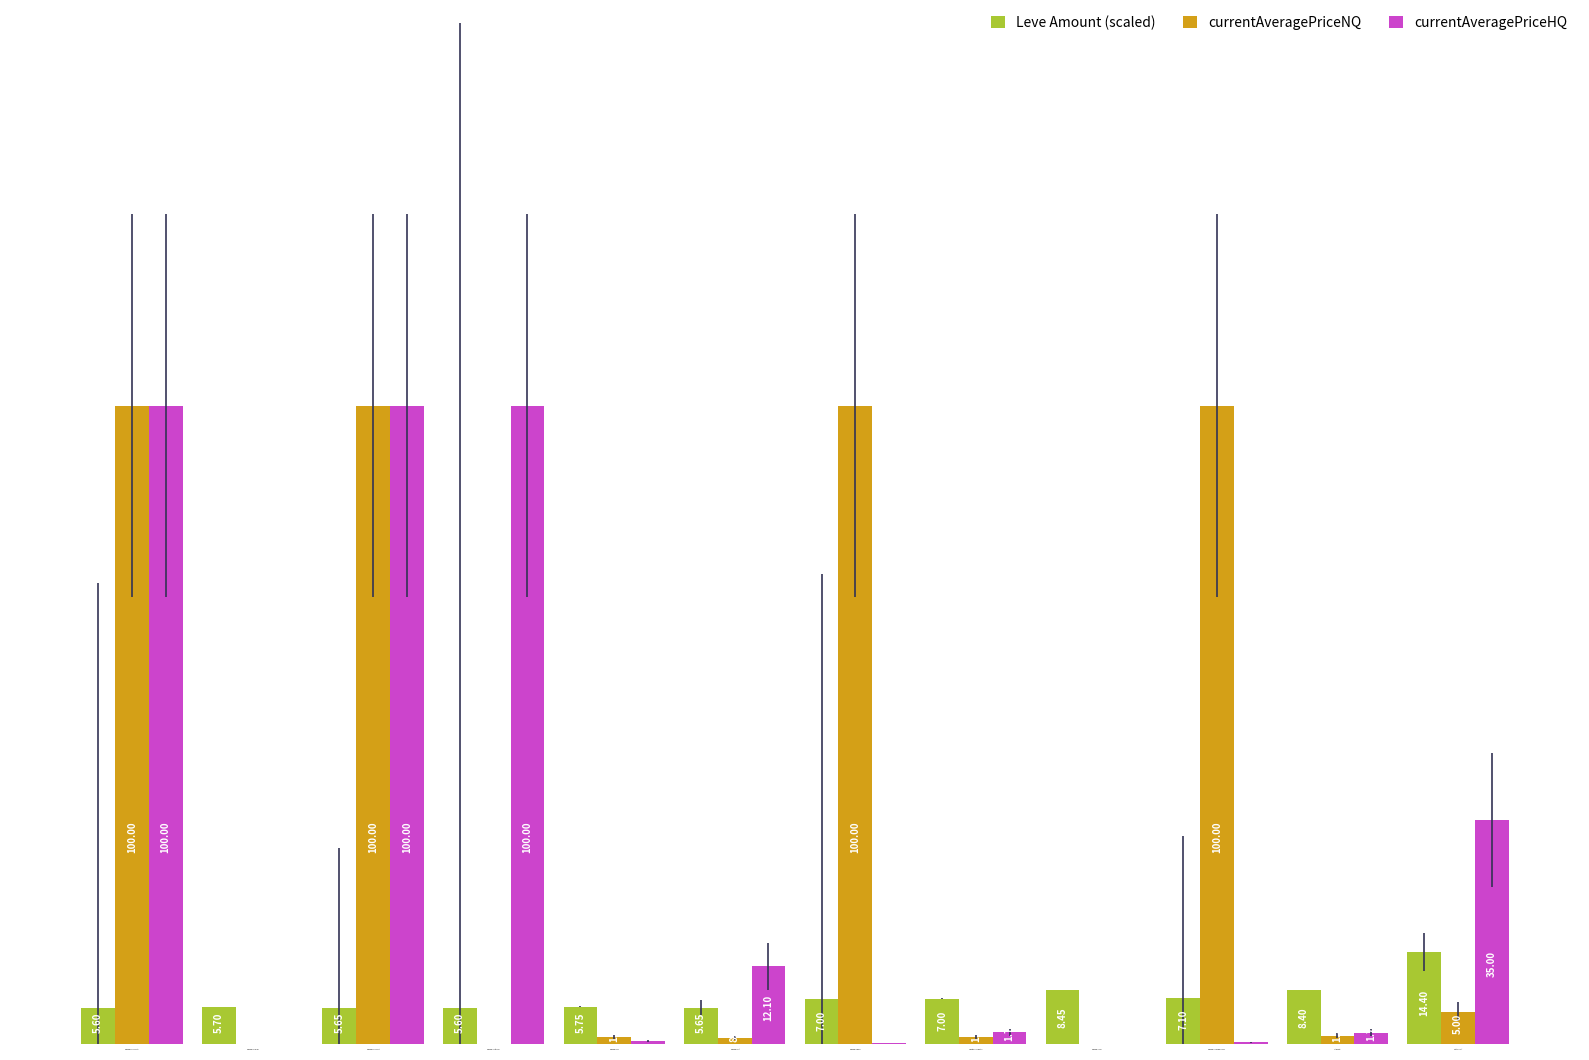

At how many categories does at least one series exceed 3157?

12